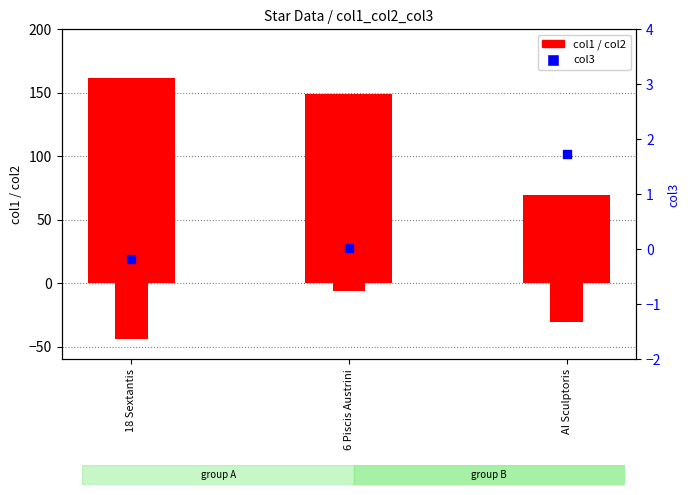

Which series reaches the minimum Y coordinate?

col2